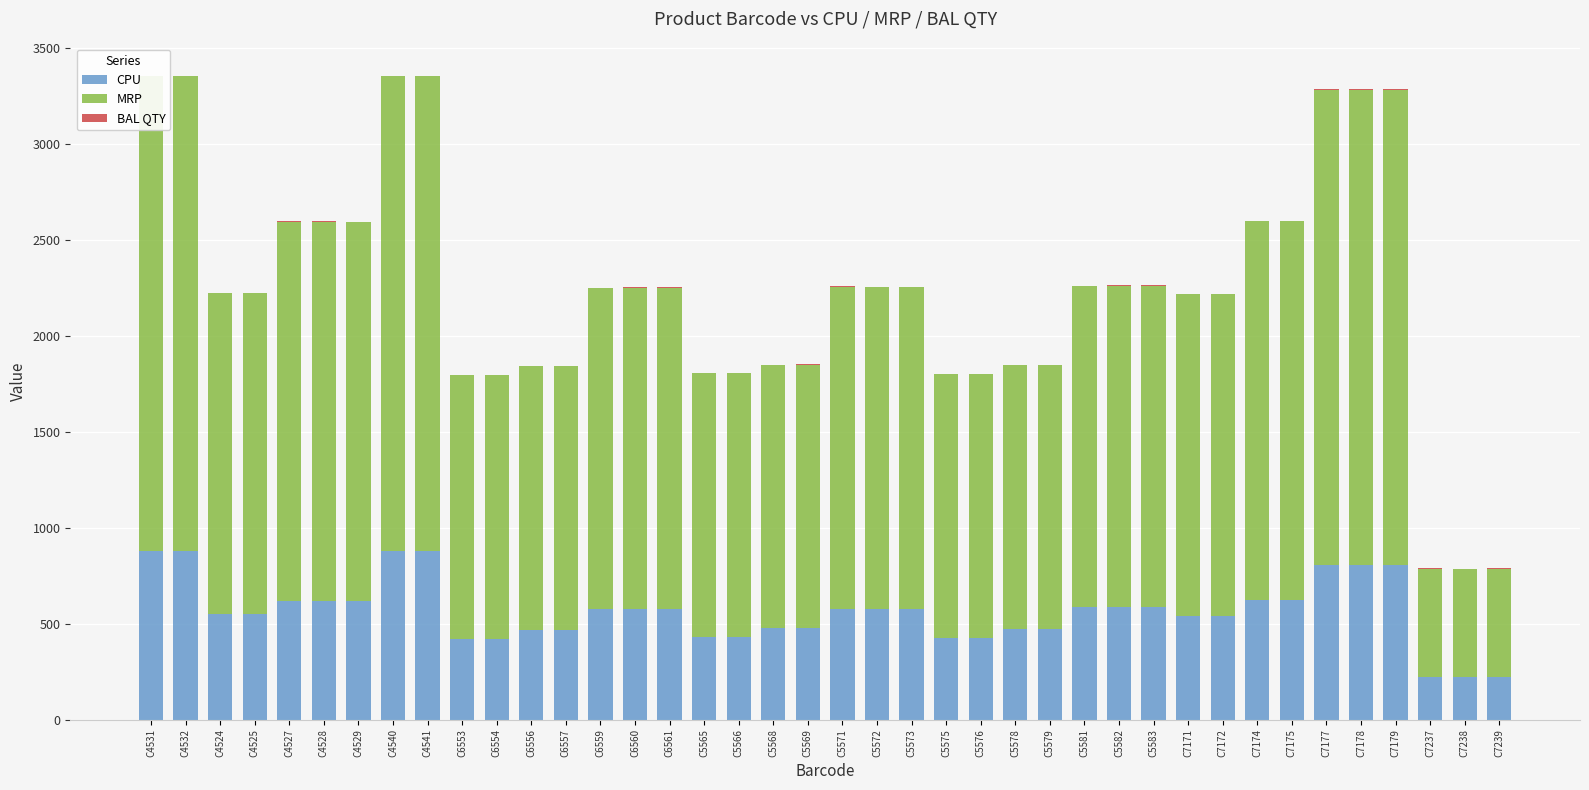

Where does the CPU series first go above 575?

C4531